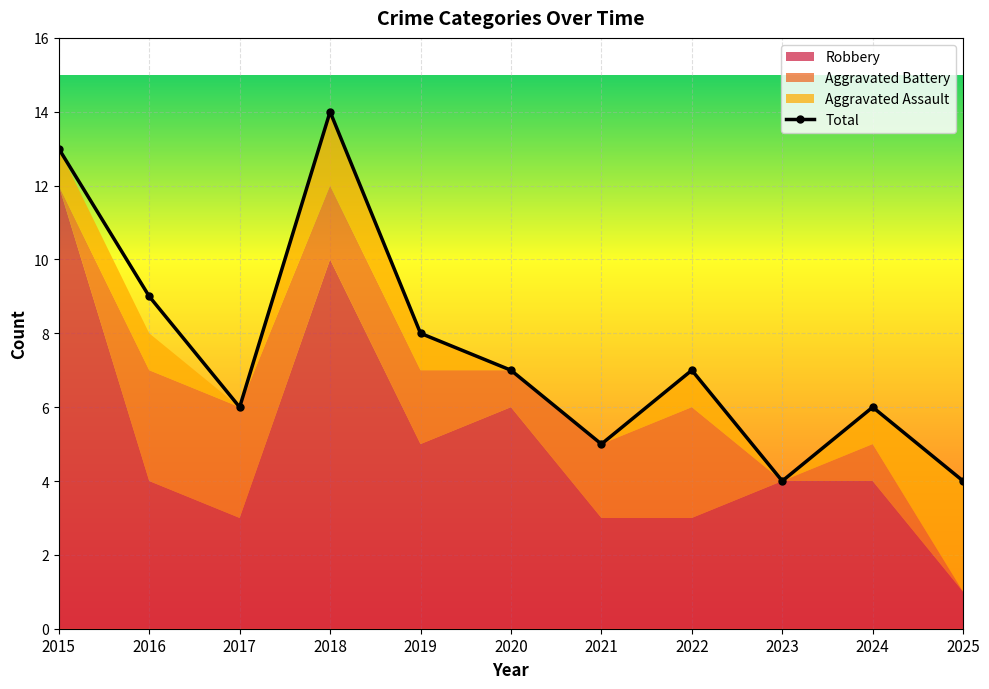

How many distinct data groups are displayed?

4